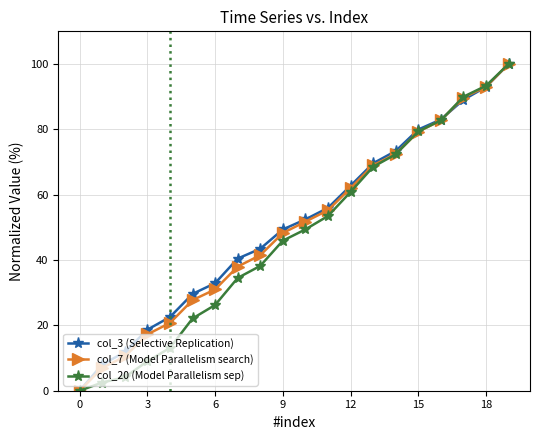

What is the value of the col_7 (Model Parallelism search) point at the 18th from the left?

89.7